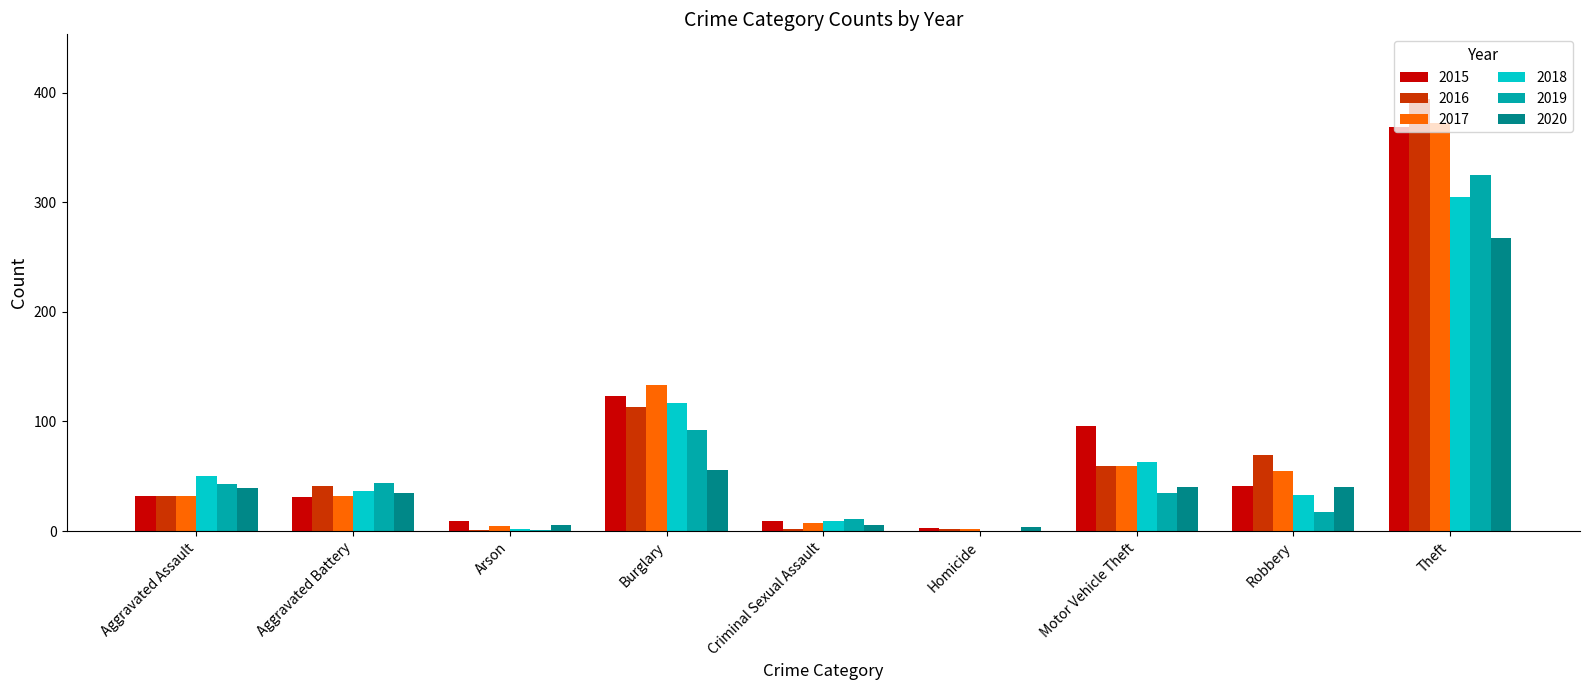

What is the total value across all series at Motor Vehicle Theft?

352